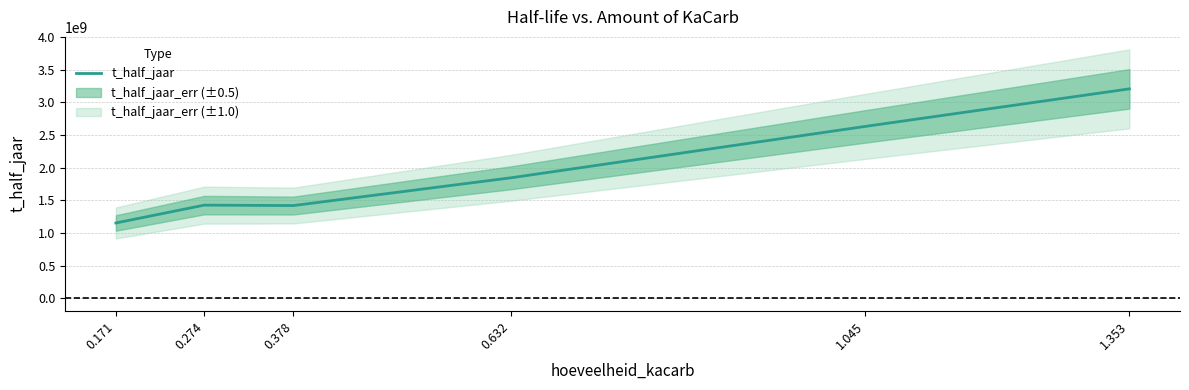

True or false: the data shows 1845540291.5 at 0.632.

True